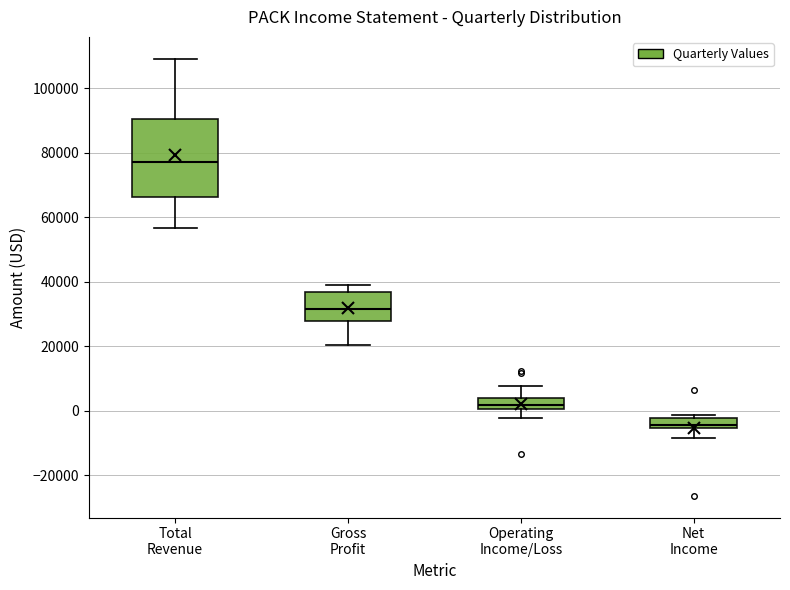

Where does the median line of the box for Gross Profit sit on the y-axis? The values are not printed on the chart, so give them approximately, as read against the axis.

32000